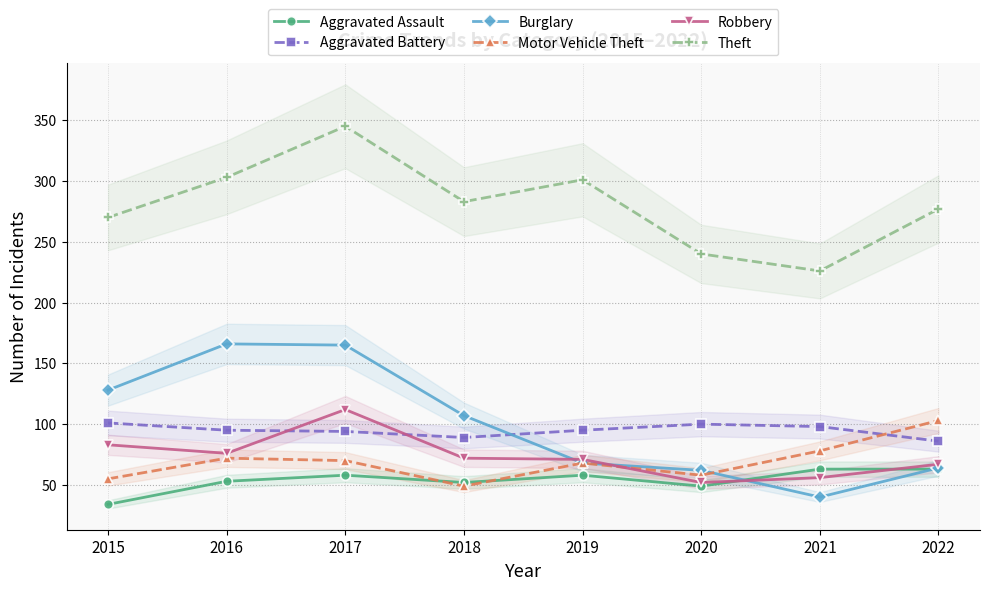

Rank the categories by Robbery value from highest to lowest.

2017, 2015, 2016, 2018, 2019, 2022, 2021, 2020